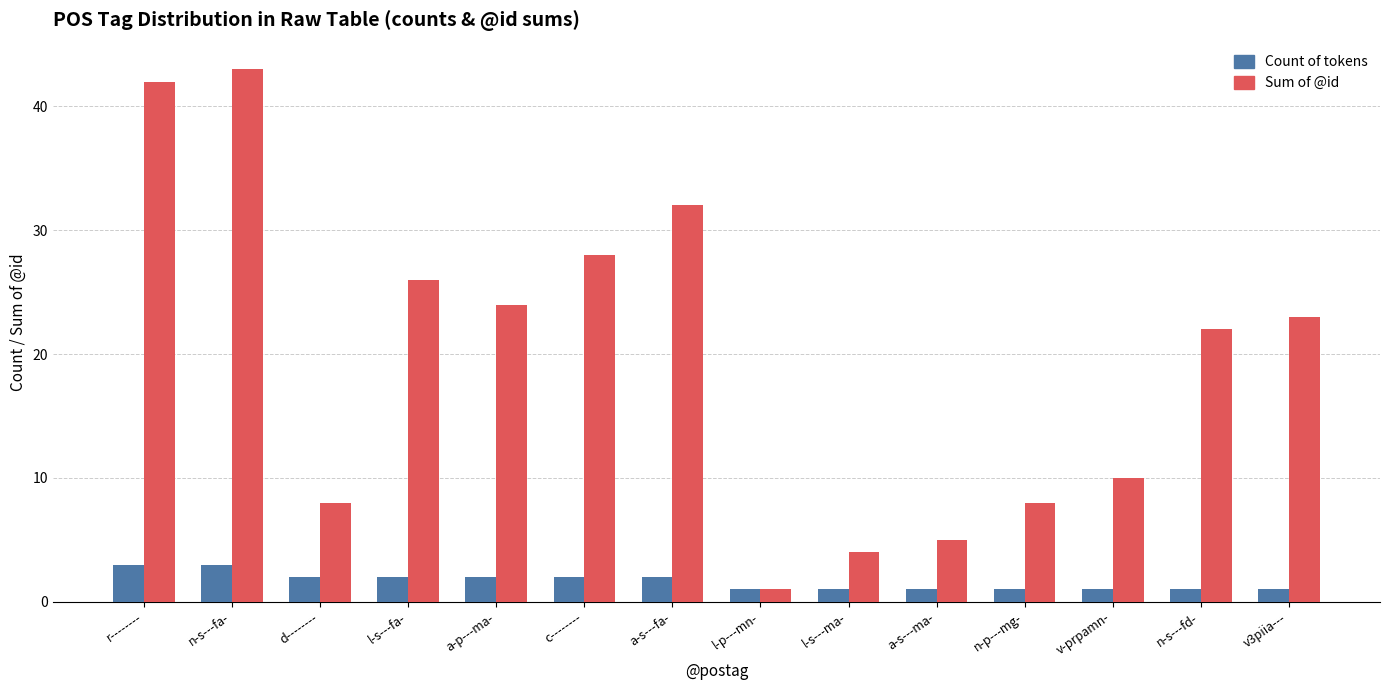

What is the difference between the second highest and minimum values in the Sum of @id series?

41